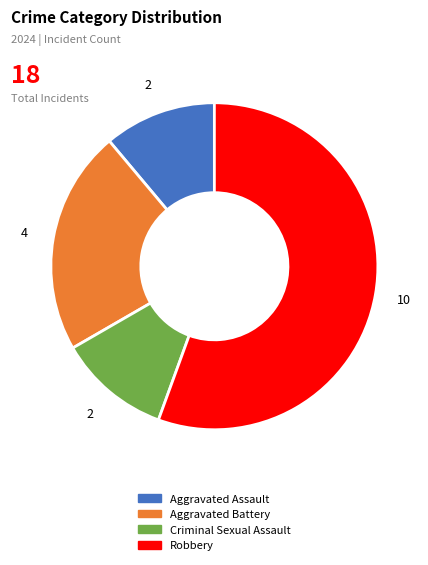

Which category has the biggest portion of the pie?

Robbery